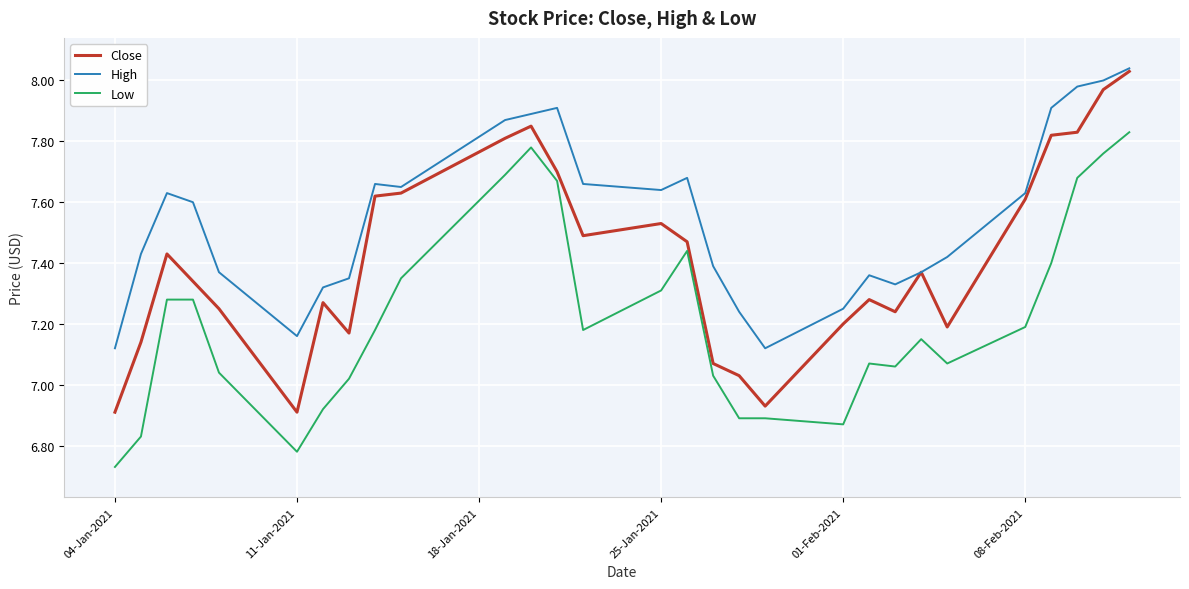

Which series has the largest range (max minus min)?

Close